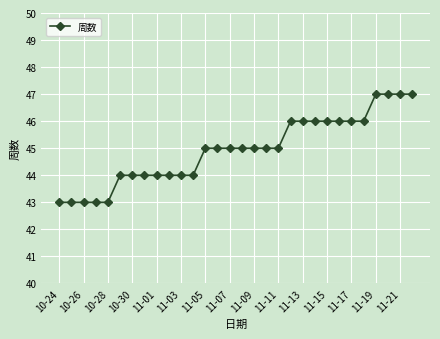

How many lines are shown in the chart?

1